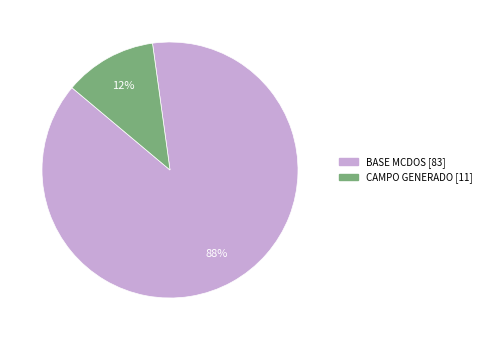

True or false: BASE MCDOS accounts for 88% of the total.

True